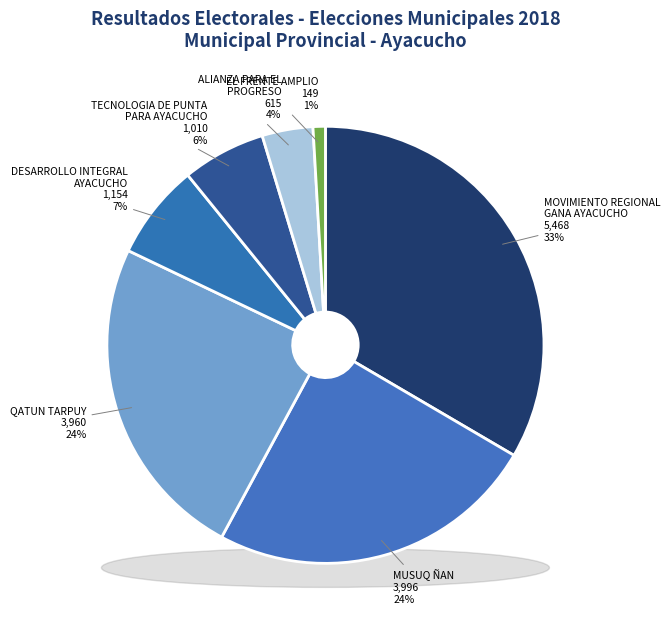

Is MOVIMIENTO REGIONAL
GANA AYACUCHO the majority of the pie?

No